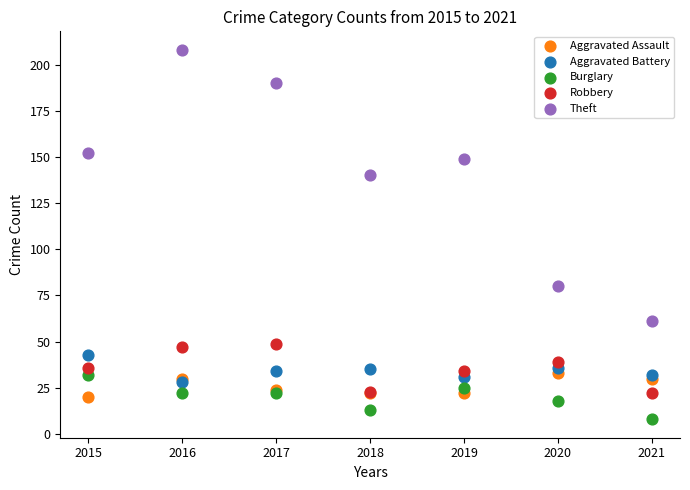

Which series reaches the minimum Y coordinate?

Burglary